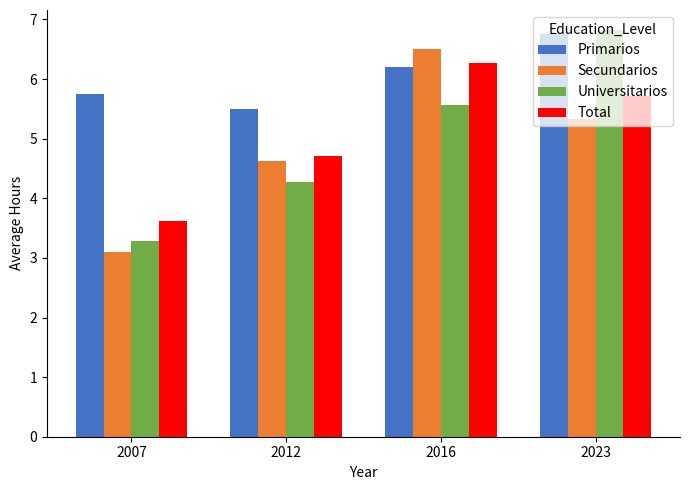

Is the value of Total at 2016 greater than the value of Secundarios at 2023?

Yes